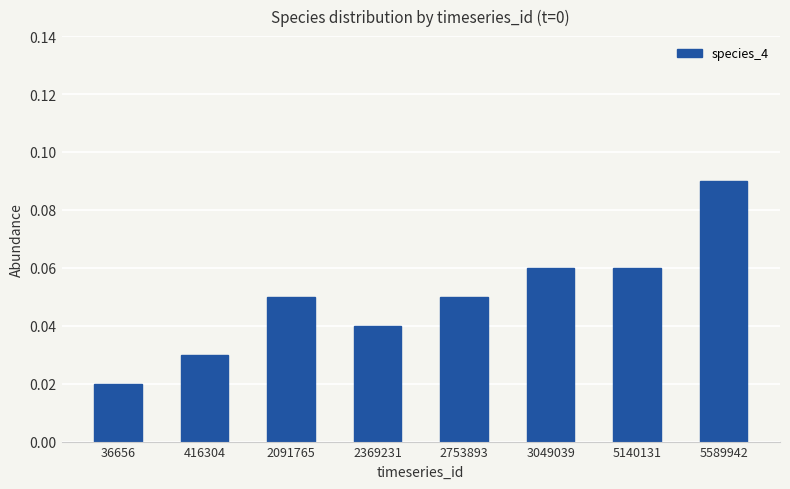

Which has a higher value, 416304 or 2369231?

2369231